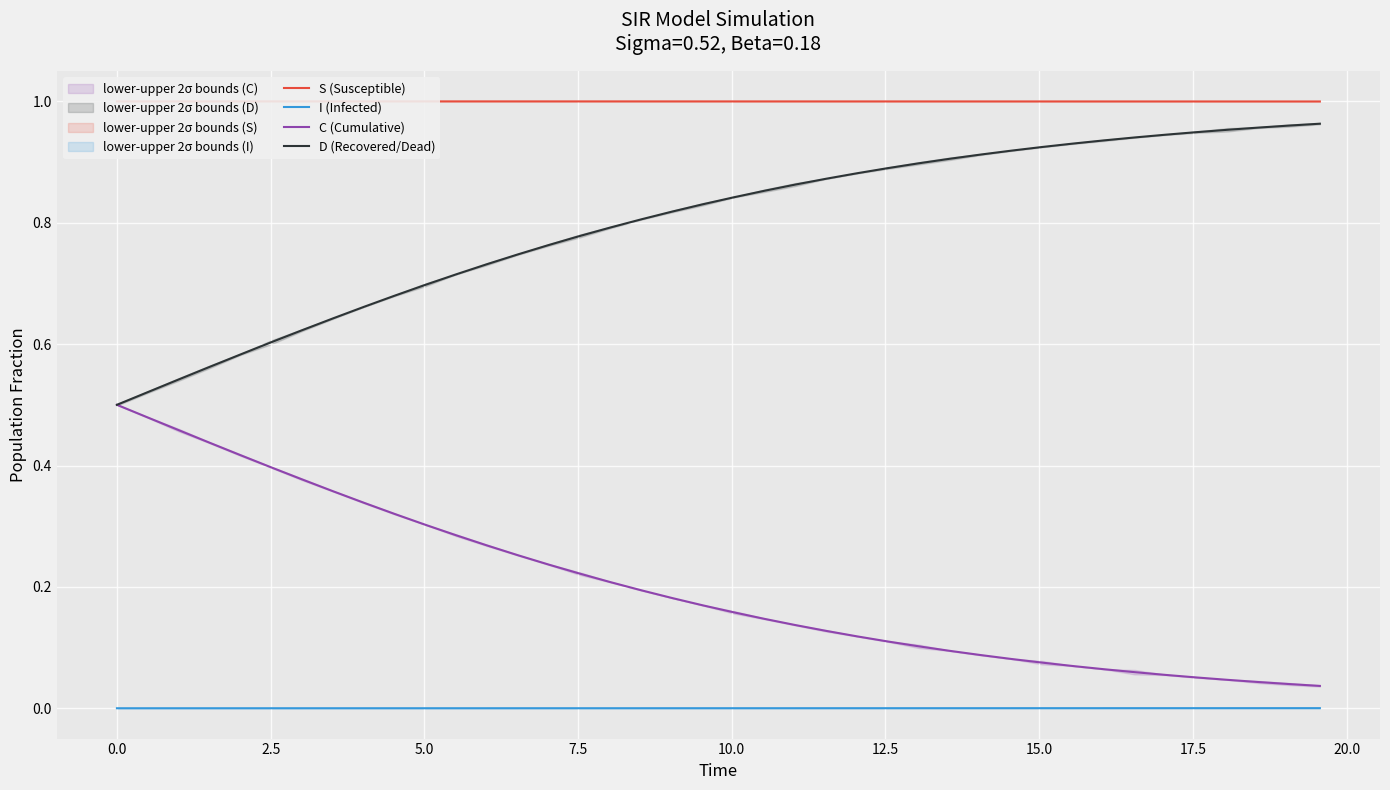

The D (Recovered/Dead) series shows 0.4 at 31. True or false?

False